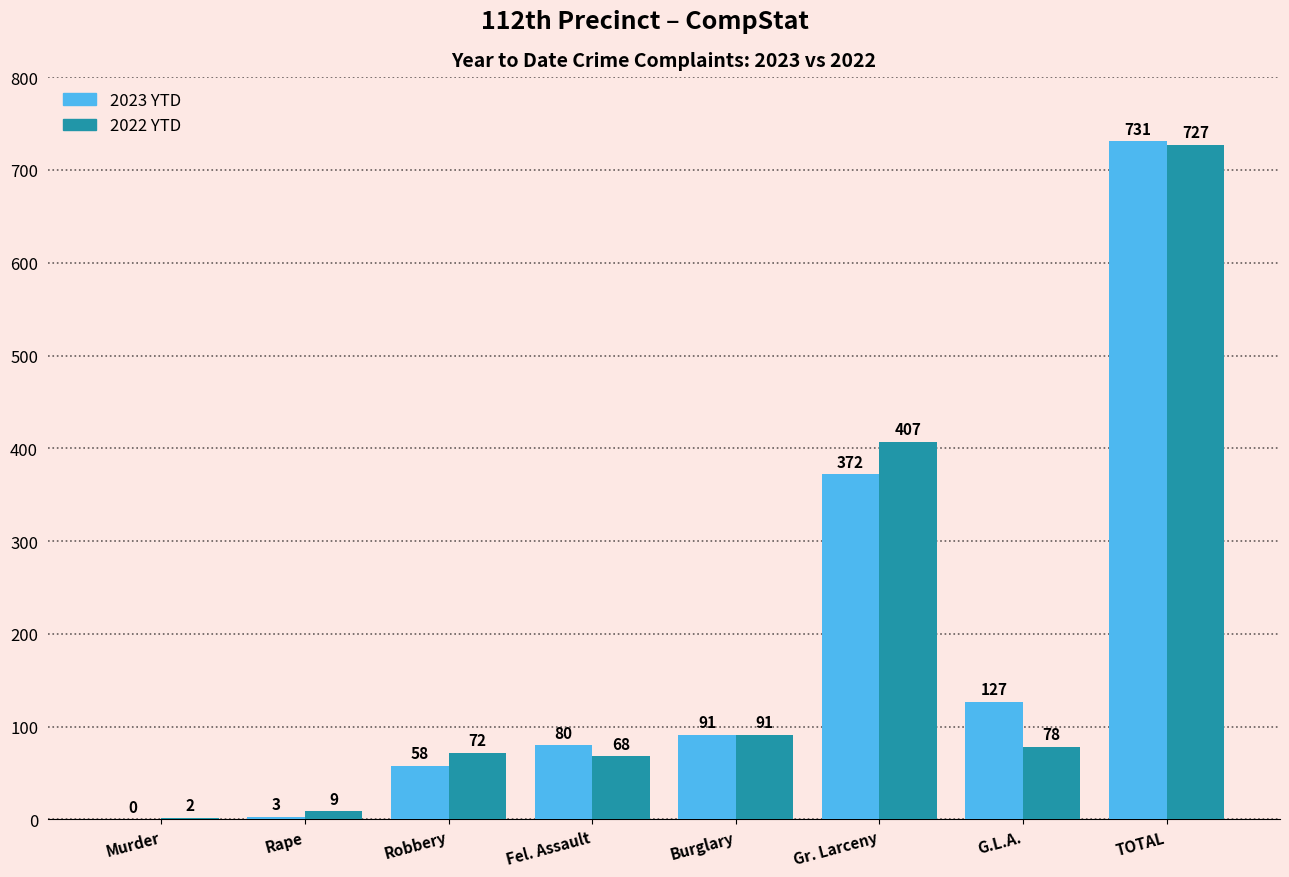

Is it true that 2023 YTD equals 372 at Gr. Larceny?

True